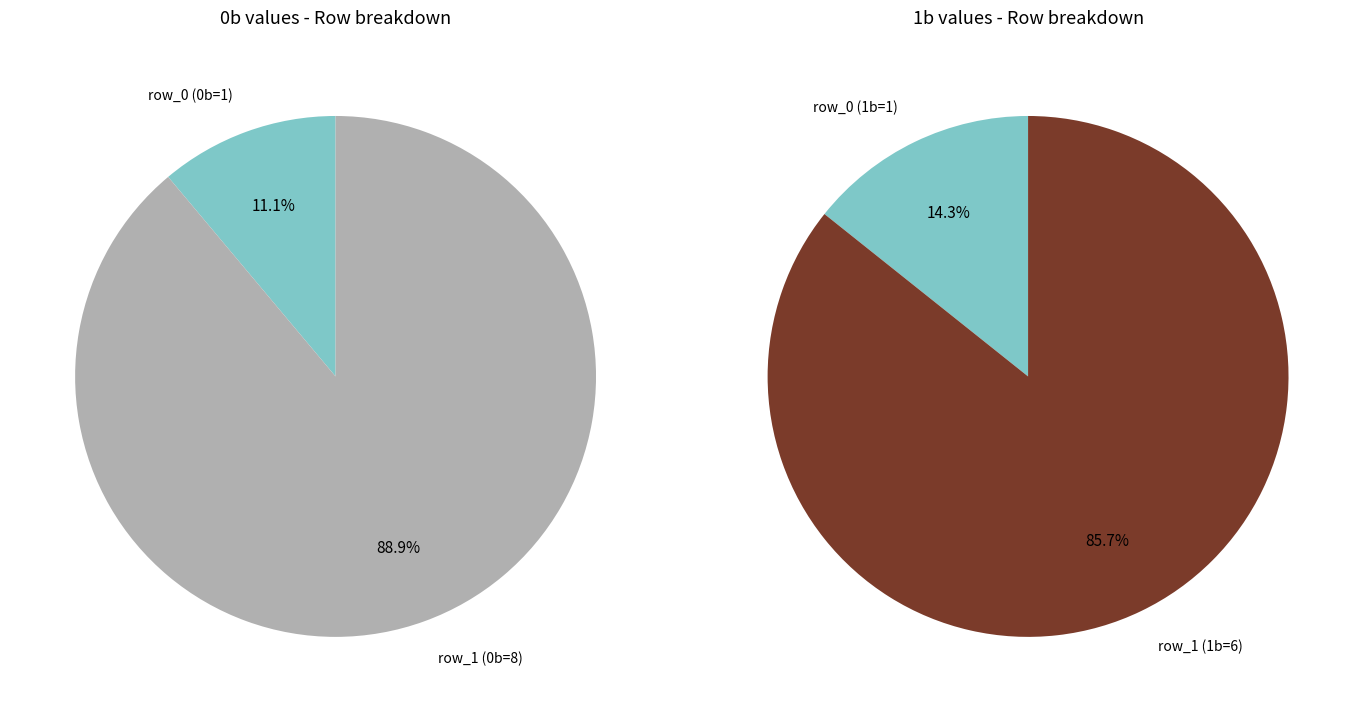

Count the number of slices in the pie.

2